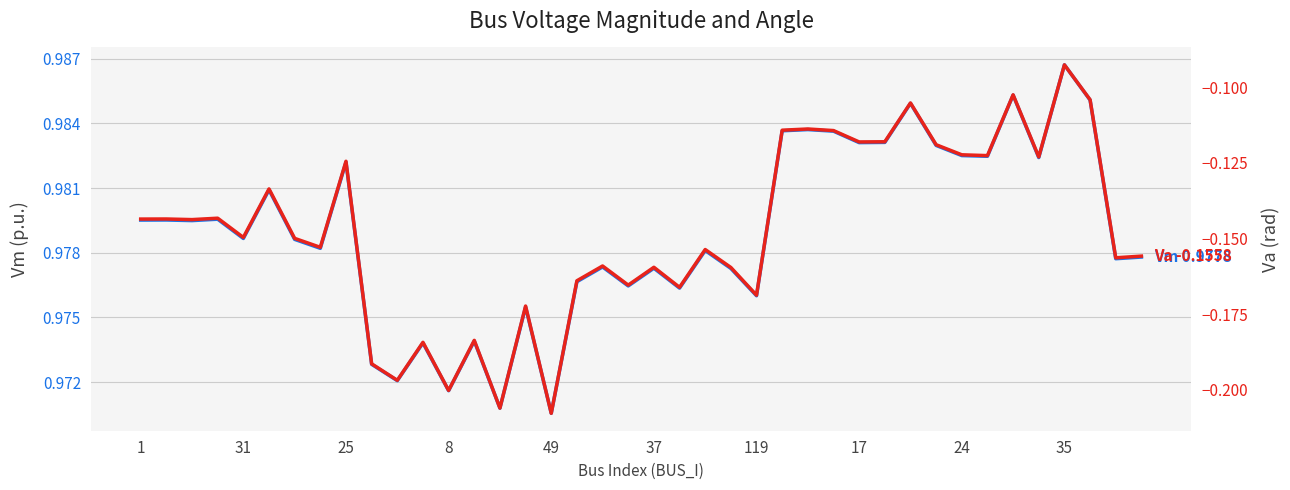

Which series has the largest total across all categories?

Vm